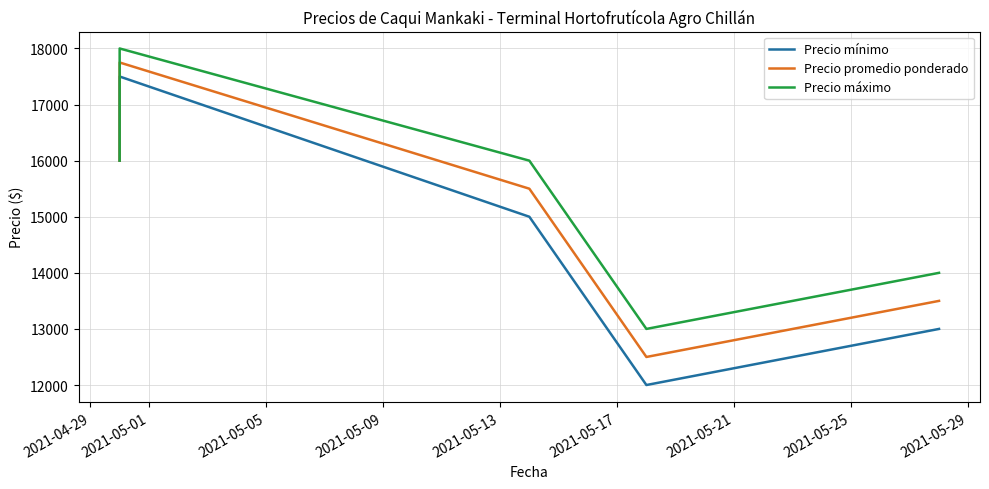

True or false: Precio promedio ponderado has more than 2 interior local peaks.

False